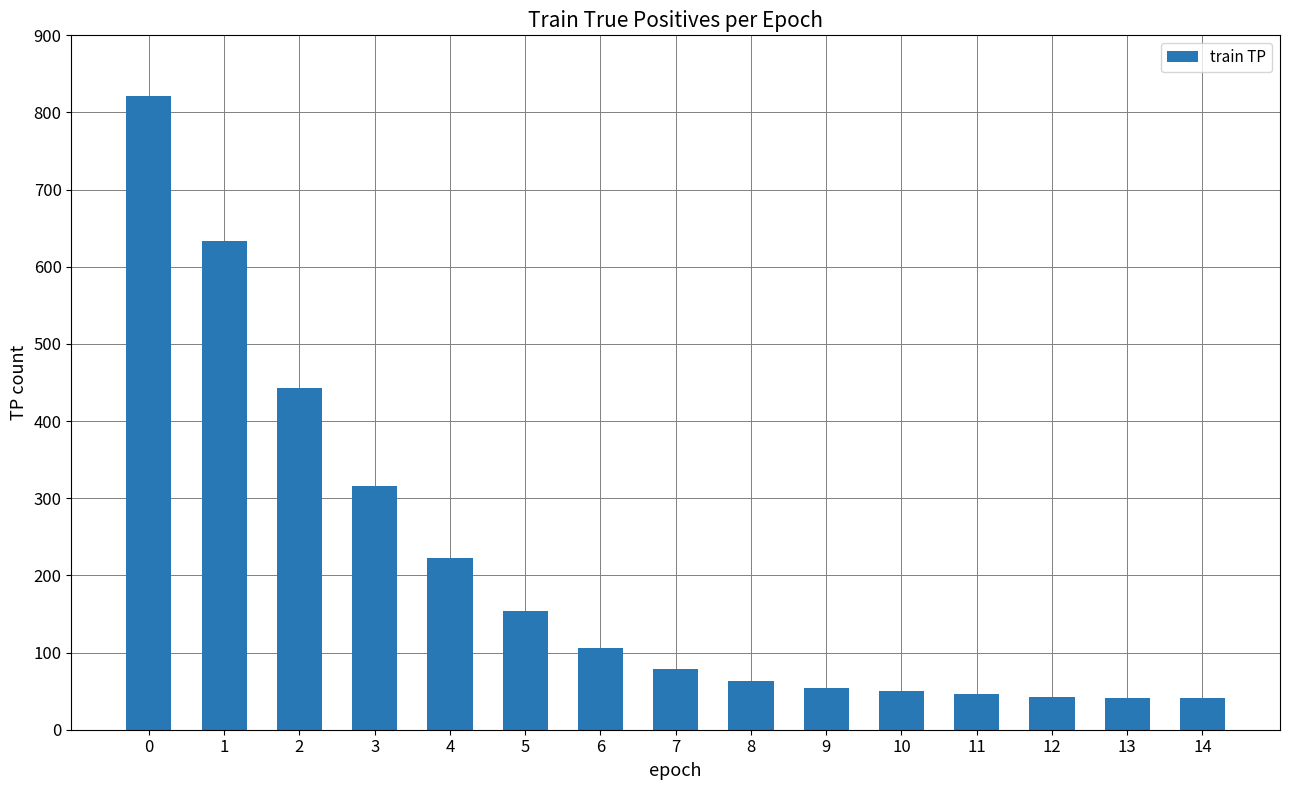

What is the sum of the values at 14 and 11?

87